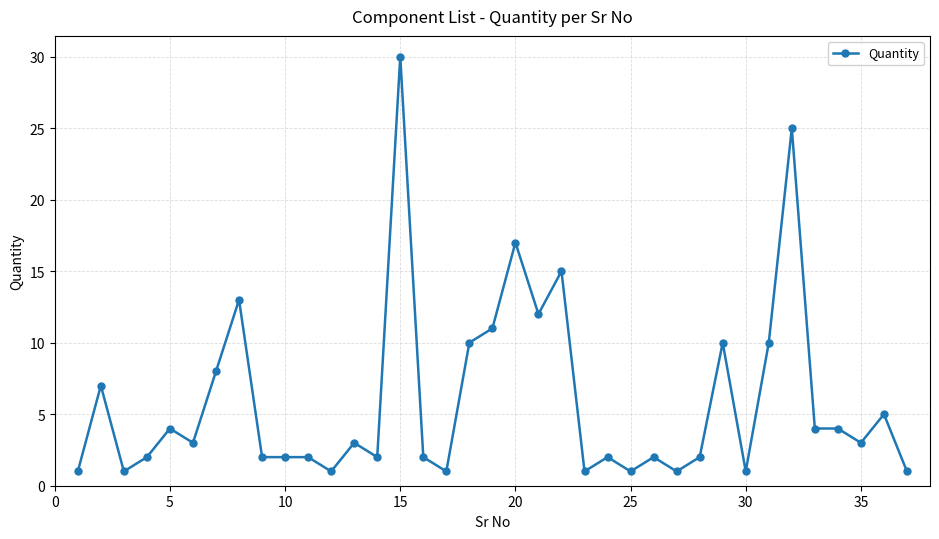

True or false: the data has more than 1 interior local peaks.

True